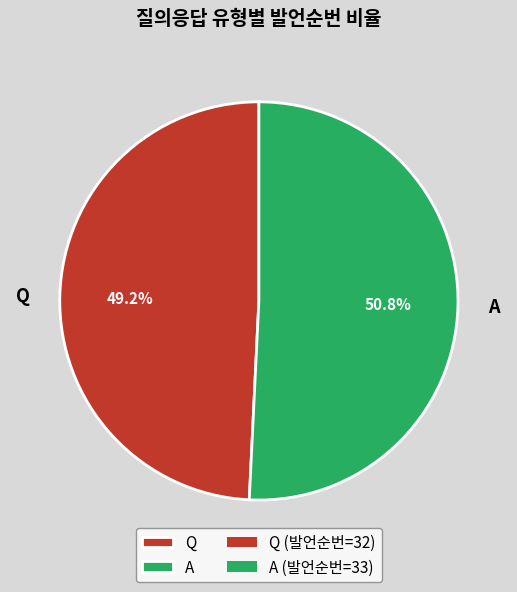

What percentage is the A slice, to the nearest percent?

51%